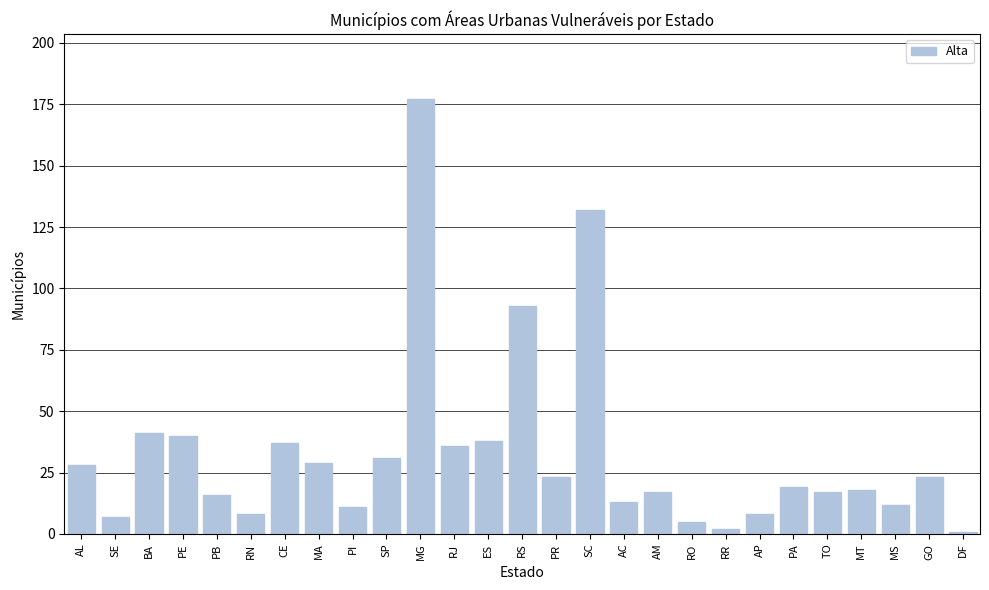

What is the difference between the maximum and minimum values?

176